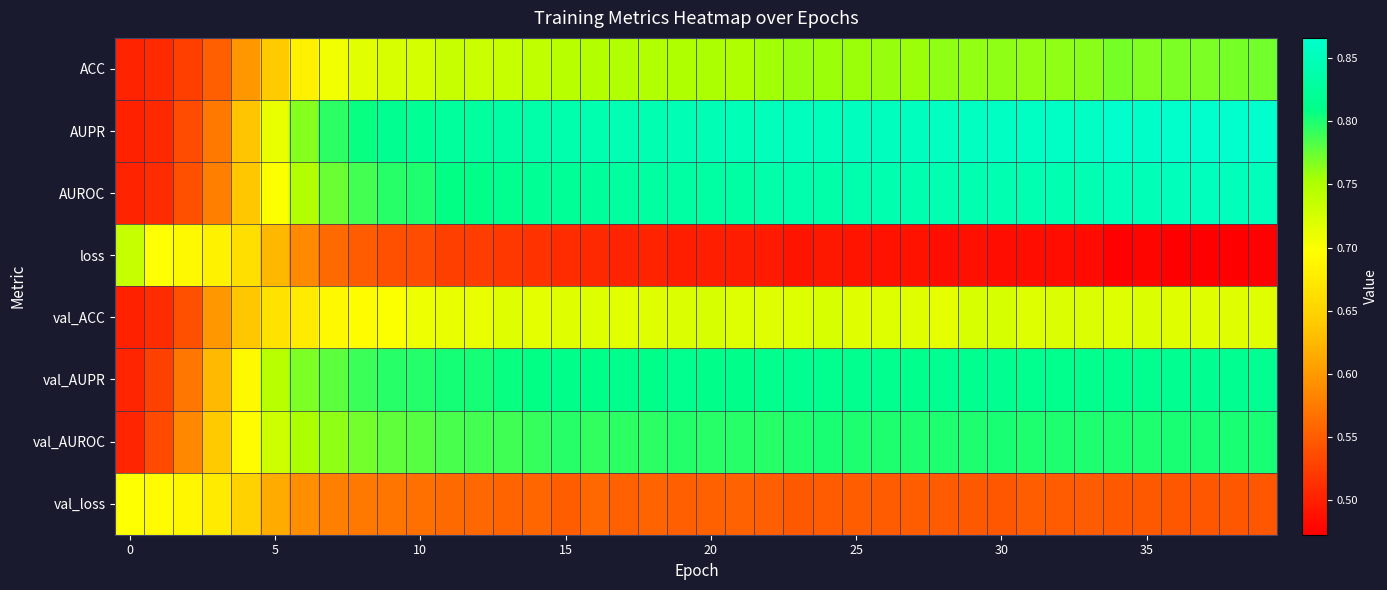

List the series in order of their peak value, highest first.

AUPR, AUROC, val_AUPR, val_AUROC, ACC, loss, val_ACC, val_loss